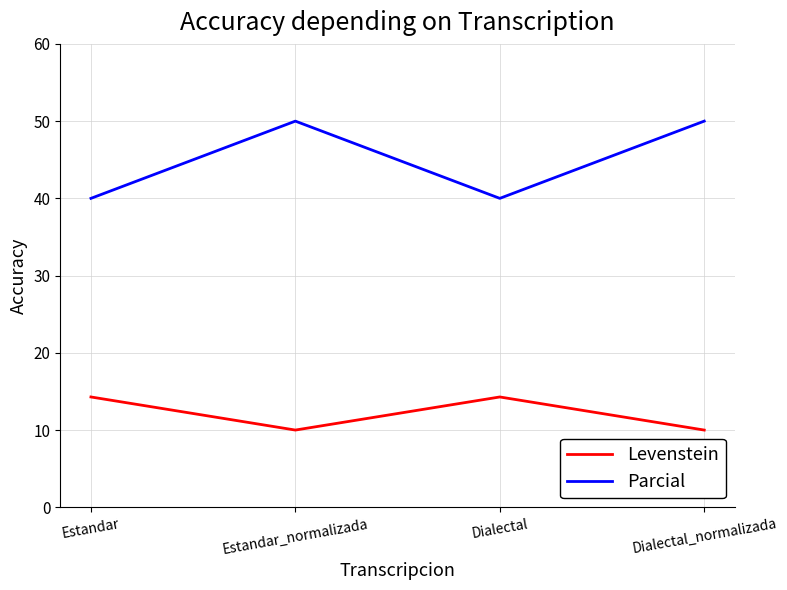

Is it true that Levenstein equals 23.3 at Estandar?

False